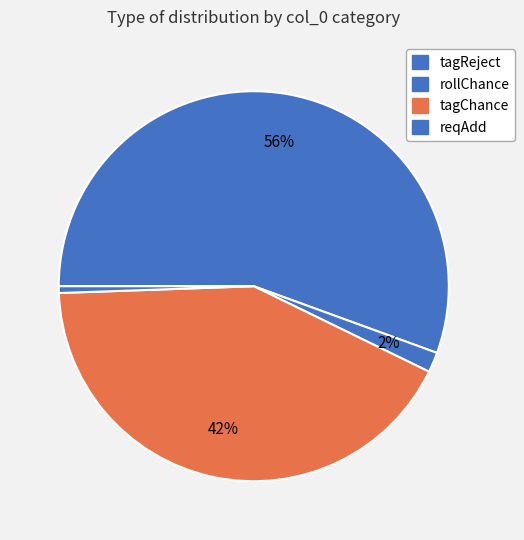

Does tagReject account for over 50% of the chart?

Yes